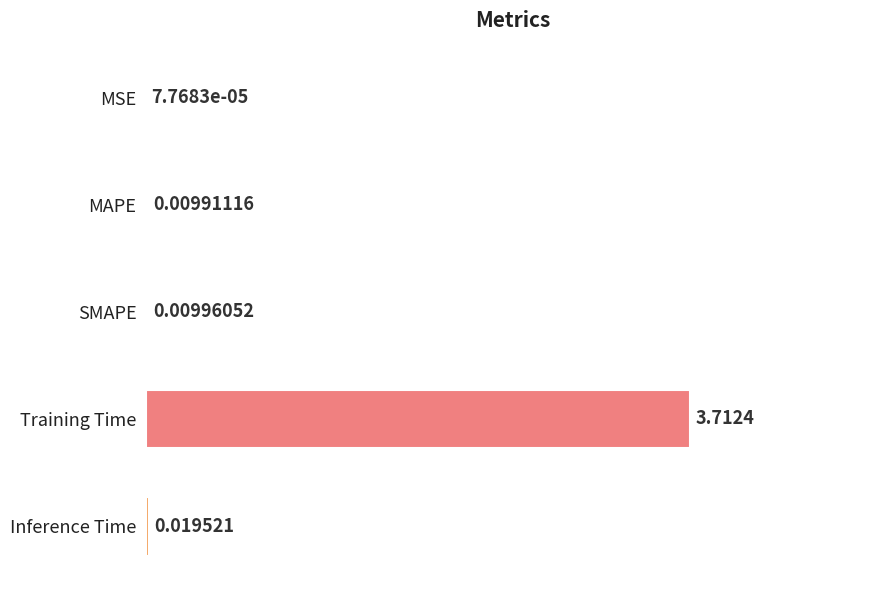

Which has a higher value, MAPE or MSE?

MAPE